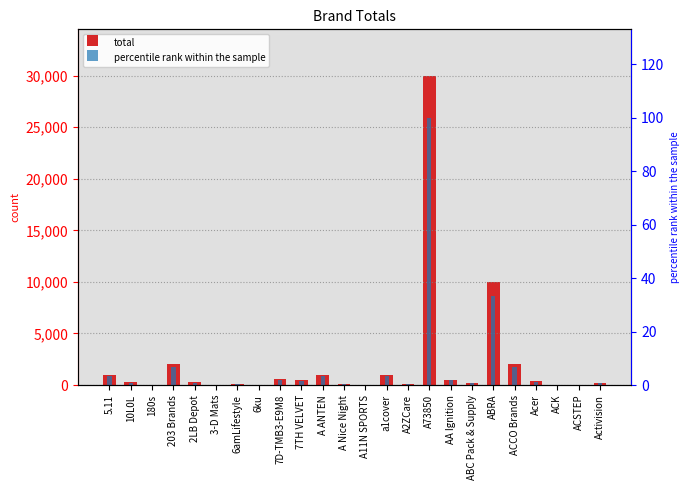

What is the difference between the total values at 5.11 and ACCO Brands?

1000.0